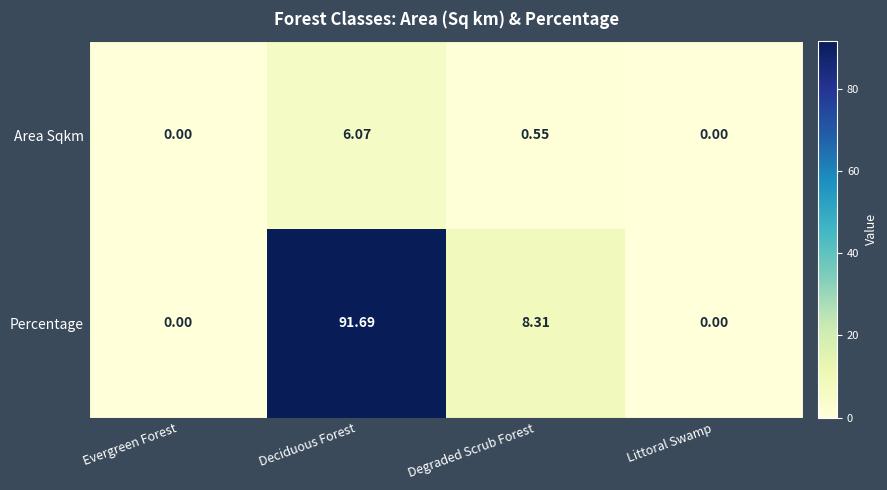

Rank the series by their maximum value, from highest to lowest.

Percentage, Area Sqkm